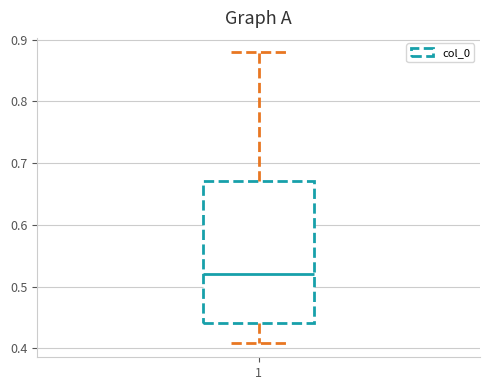

Read this box plot against the y-axis: the position of the median line, the range covered by the box, and the ends of both whiskers. The values are not printed on the chart, so give them approximately, as read against the axis.

median 0.52, box 0.44 to 0.67, whiskers 0.41 to 0.88